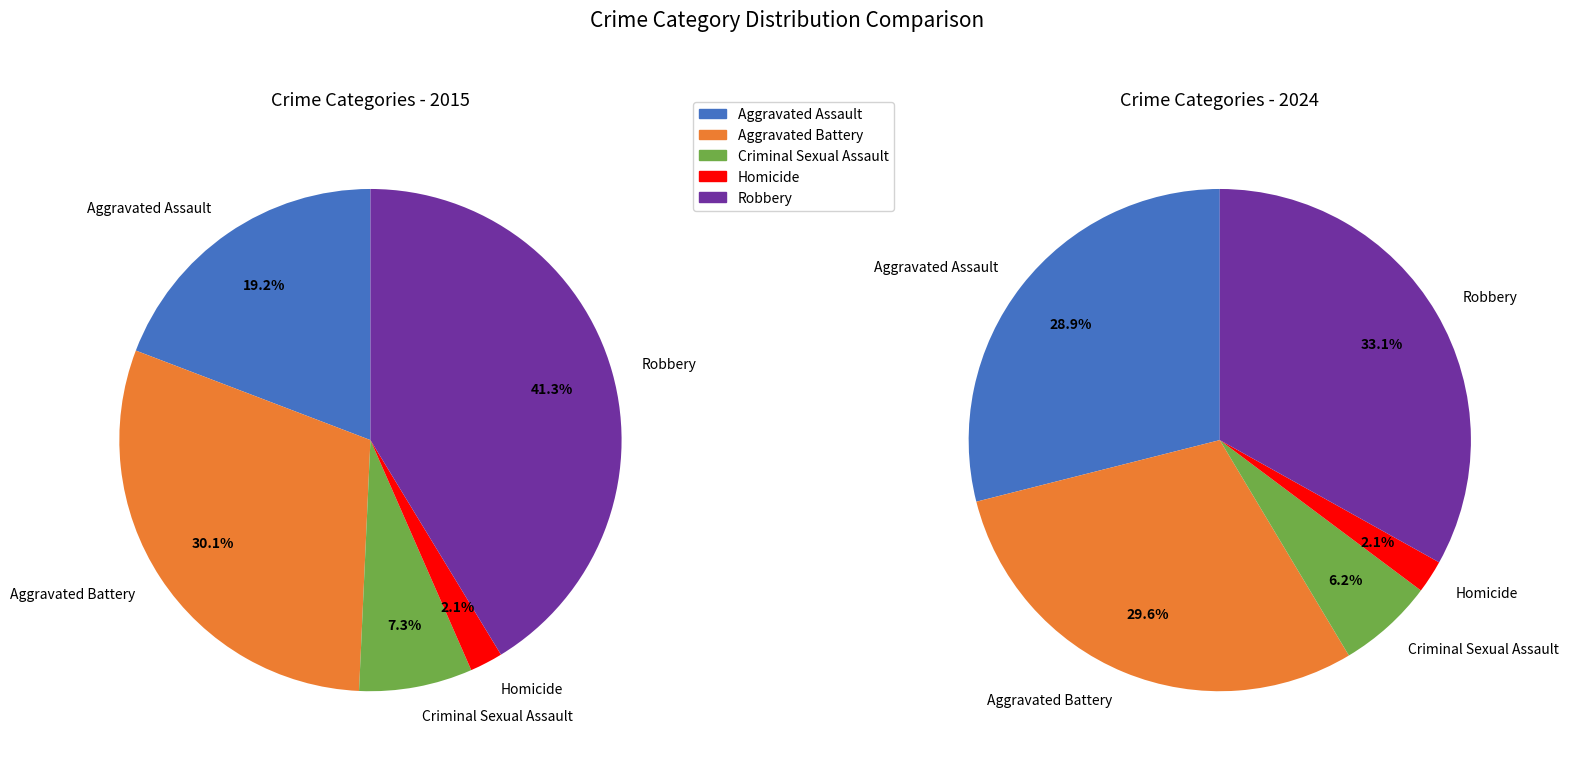

To the nearest percent, what portion does Homicide represent?

2%